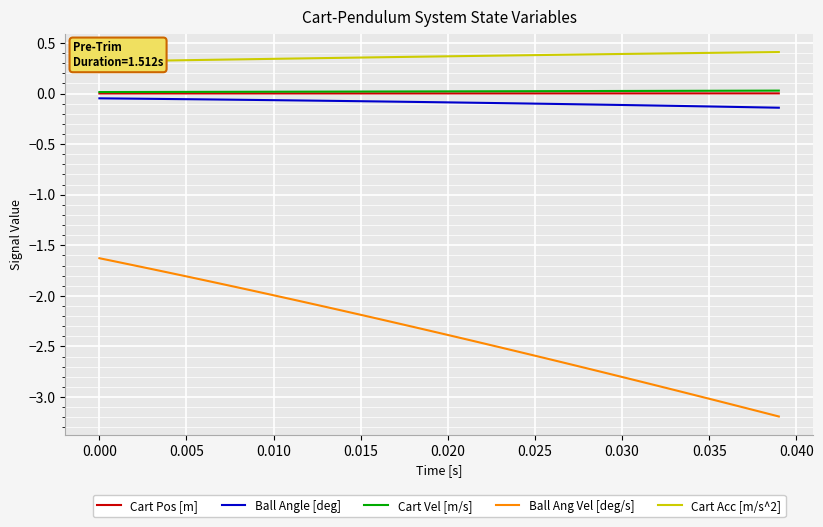

What is the smallest value displayed?

-3.2